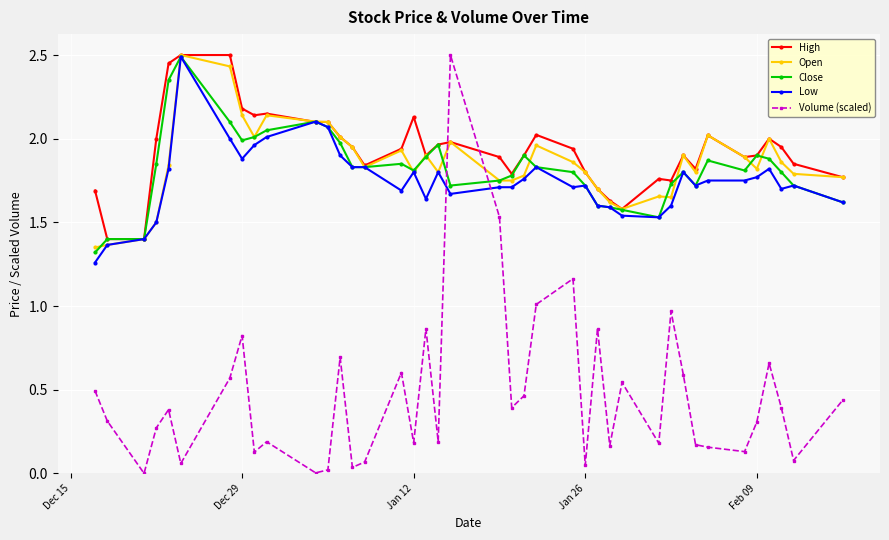

Which series has the widest spread of values?

Volume (scaled)